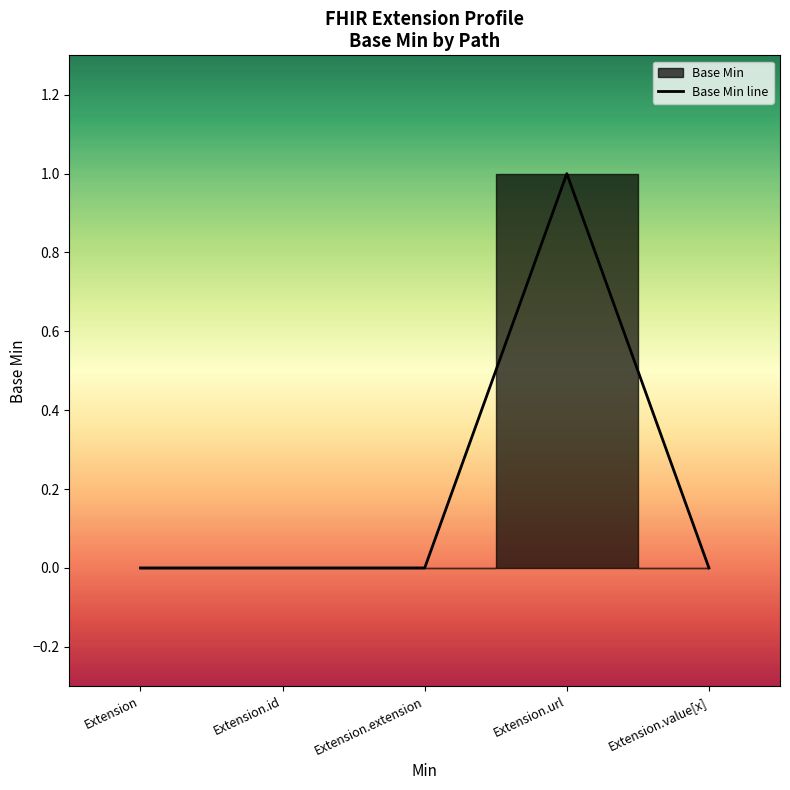

Does the chart display data point markers on the line(s)?

No